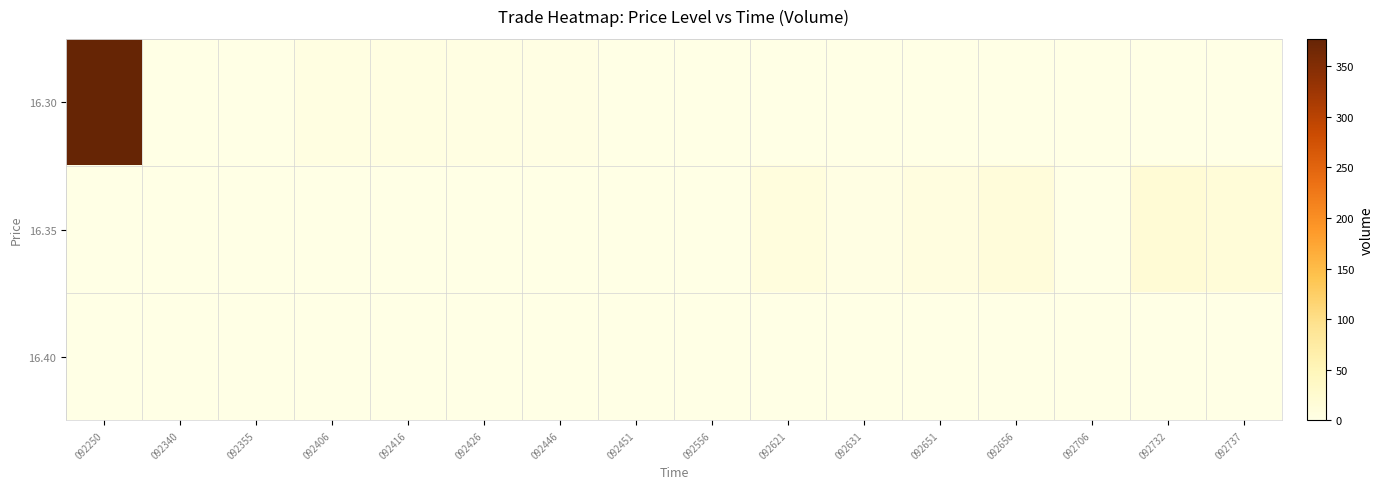

Which series has the largest total across all categories?

16.30